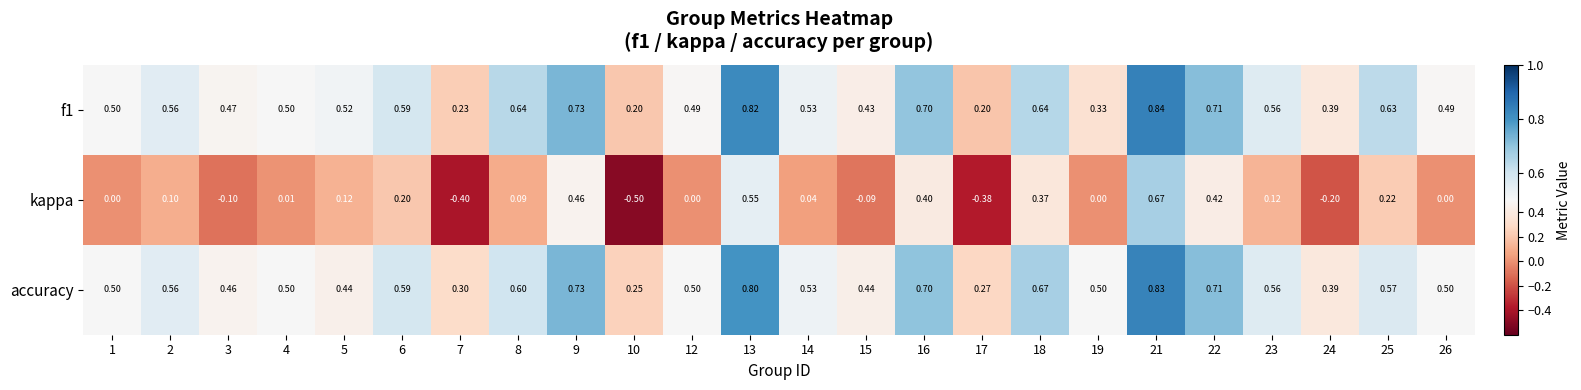

What is the total value across all series at 9?

1.9